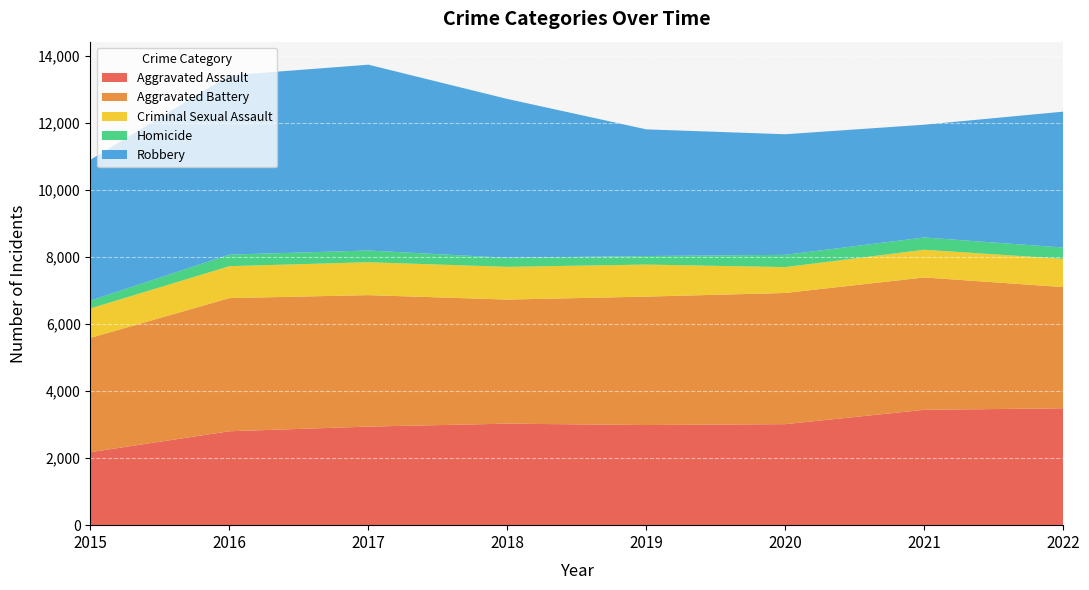

Reading right to left, what are all the values shown in this chart?

Aggravated Assault: 2022=3490	2021=3444	2020=3016	2019=2990	2018=3031	2017=2943	2016=2804	2015=2180
Aggravated Battery: 2022=3619	2021=3952	2020=3917	2019=3834	2018=3705	2017=3925	2016=3976	2015=3412
Criminal Sexual Assault: 2022=844	2021=827	2020=773	2019=957	2018=977	2017=983	2016=953	2015=880
Homicide: 2022=337	2021=367	2020=366	2019=255	2018=270	2017=350	2016=345	2015=235
Robbery: 2022=4057	2021=3367	2020=3600	2019=3782	2018=4743	2017=5548	2016=5354	2015=4204